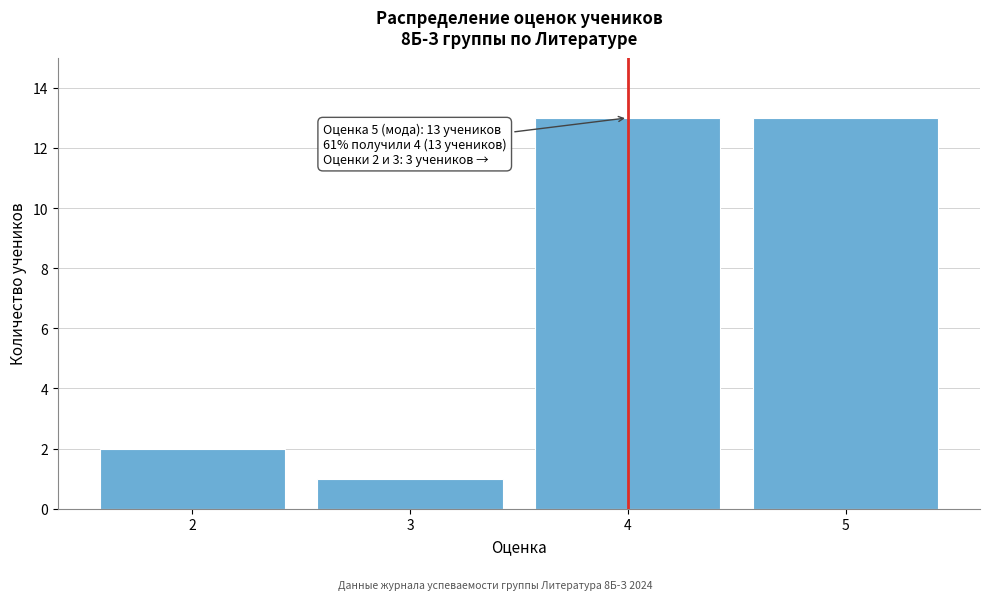

Reading left to right, list all the values displayed in this chart.

2	1	13	13